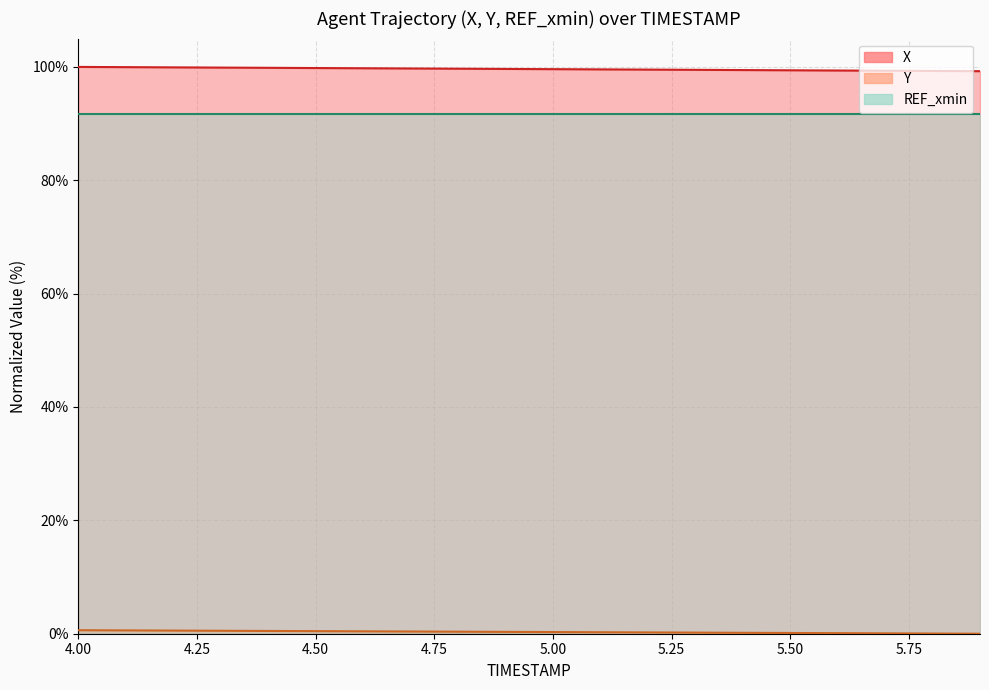

What is the greatest value displayed?

100.0